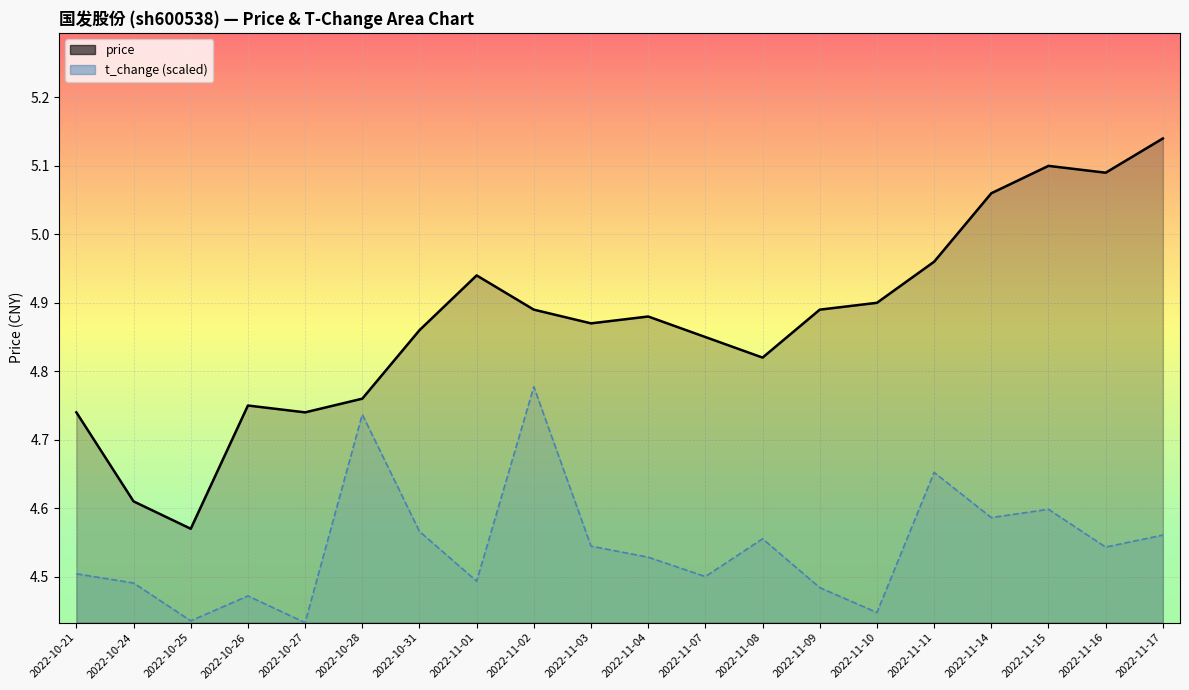

Reading left to right, what are all the values shown in this chart?

price: 2022-10-21=4.7	2022-10-24=4.6	2022-10-25=4.6	2022-10-26=4.8	2022-10-27=4.7	2022-10-28=4.8	2022-10-31=4.9	2022-11-01=4.9	2022-11-02=4.9	2022-11-03=4.9	2022-11-04=4.9	2022-11-07=4.8	2022-11-08=4.8	2022-11-09=4.9	2022-11-10=4.9	2022-11-11=5.0	2022-11-14=5.1	2022-11-15=5.1	2022-11-16=5.1	2022-11-17=5.1
t_change (scaled): 2022-10-21=4.5	2022-10-24=4.5	2022-10-25=4.4	2022-10-26=4.5	2022-10-27=4.4	2022-10-28=4.7	2022-10-31=4.6	2022-11-01=4.5	2022-11-02=4.8	2022-11-03=4.5	2022-11-04=4.5	2022-11-07=4.5	2022-11-08=4.6	2022-11-09=4.5	2022-11-10=4.4	2022-11-11=4.7	2022-11-14=4.6	2022-11-15=4.6	2022-11-16=4.5	2022-11-17=4.6